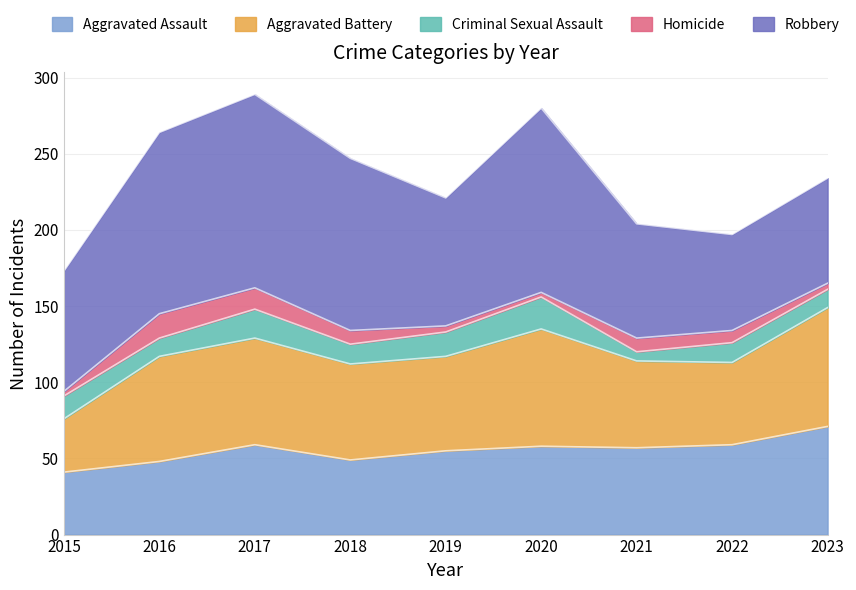

What is the average value of the Criminal Sexual Assault series?

14